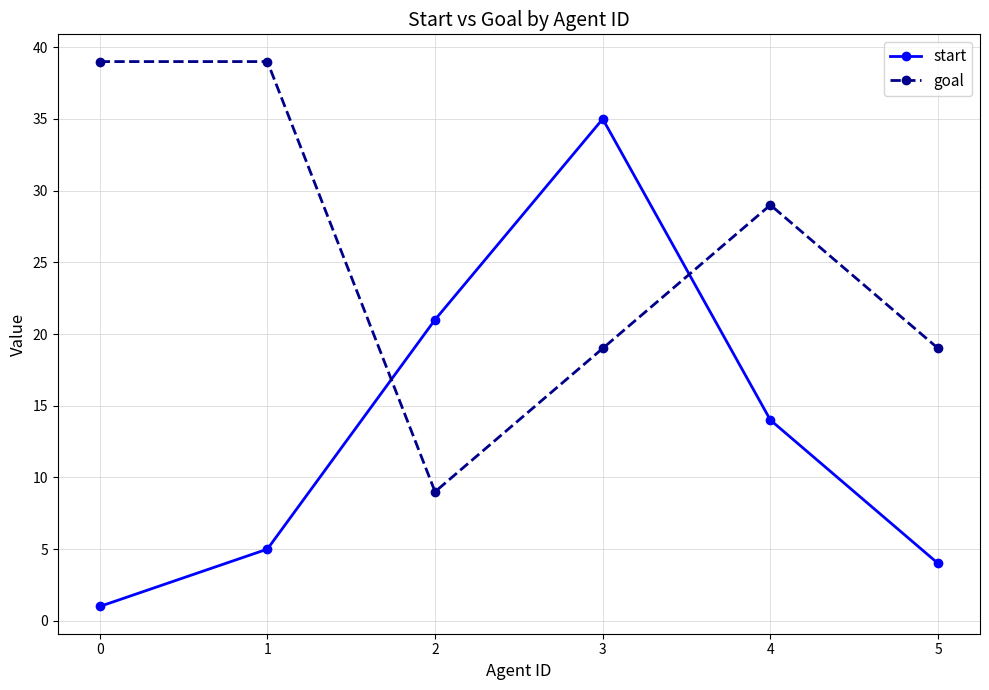

Where does the start series first go above 14?

2